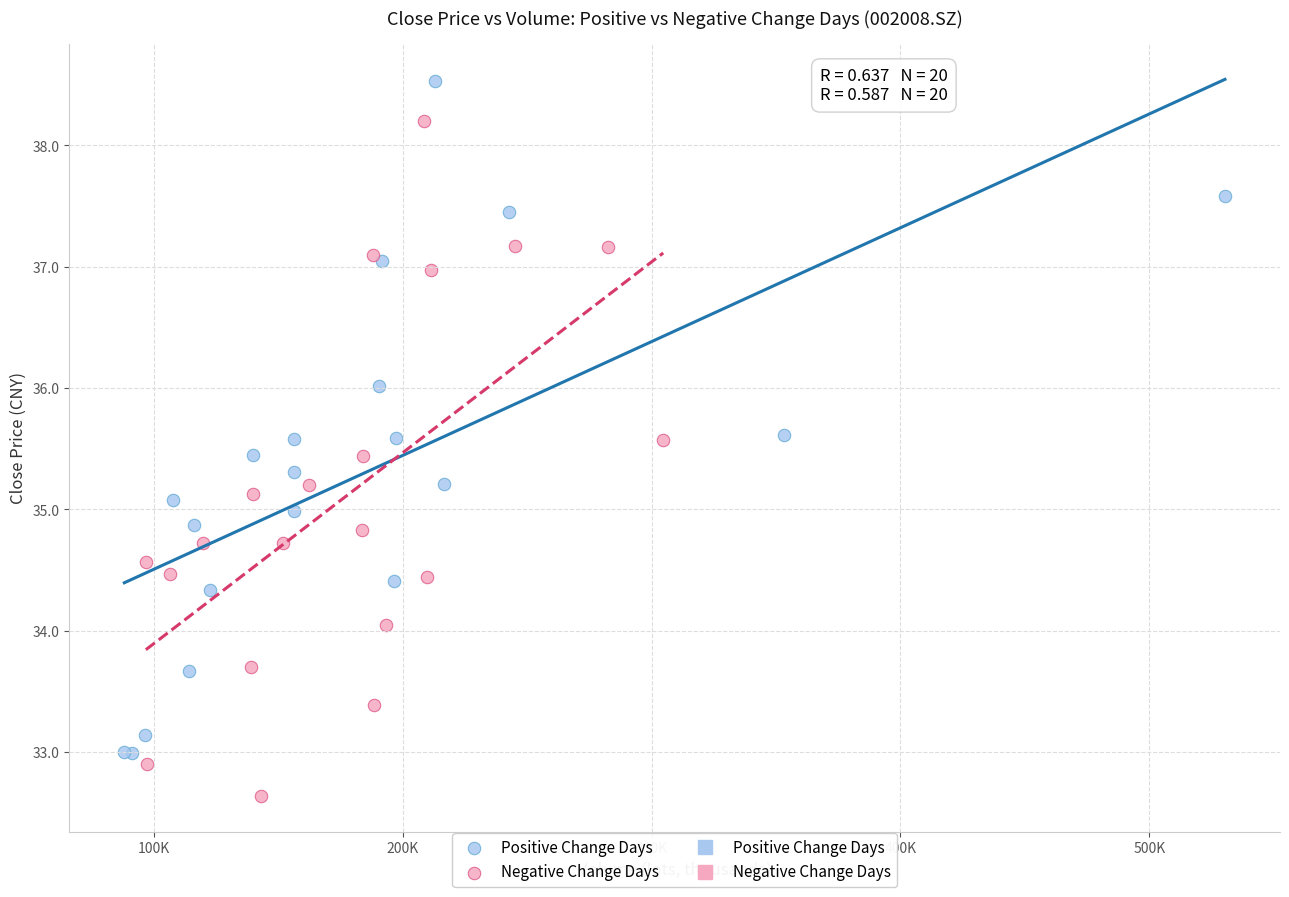

Which series reaches the maximum Y coordinate?

Positive Change Days